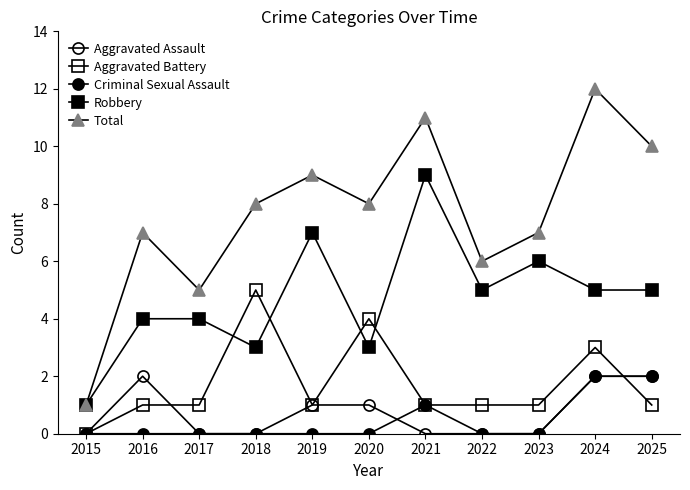

Reading left to right, extract all data points from this chart.

Aggravated Assault: 2015=0	2016=2	2017=0	2018=0	2019=1	2020=1	2021=0	2022=0	2023=0	2024=2	2025=2
Aggravated Battery: 2015=0	2016=1	2017=1	2018=5	2019=1	2020=4	2021=1	2022=1	2023=1	2024=3	2025=1
Criminal Sexual Assault: 2015=0	2016=0	2017=0	2018=0	2019=0	2020=0	2021=1	2022=0	2023=0	2024=2	2025=2
Robbery: 2015=1	2016=4	2017=4	2018=3	2019=7	2020=3	2021=9	2022=5	2023=6	2024=5	2025=5
Total: 2015=1	2016=7	2017=5	2018=8	2019=9	2020=8	2021=11	2022=6	2023=7	2024=12	2025=10